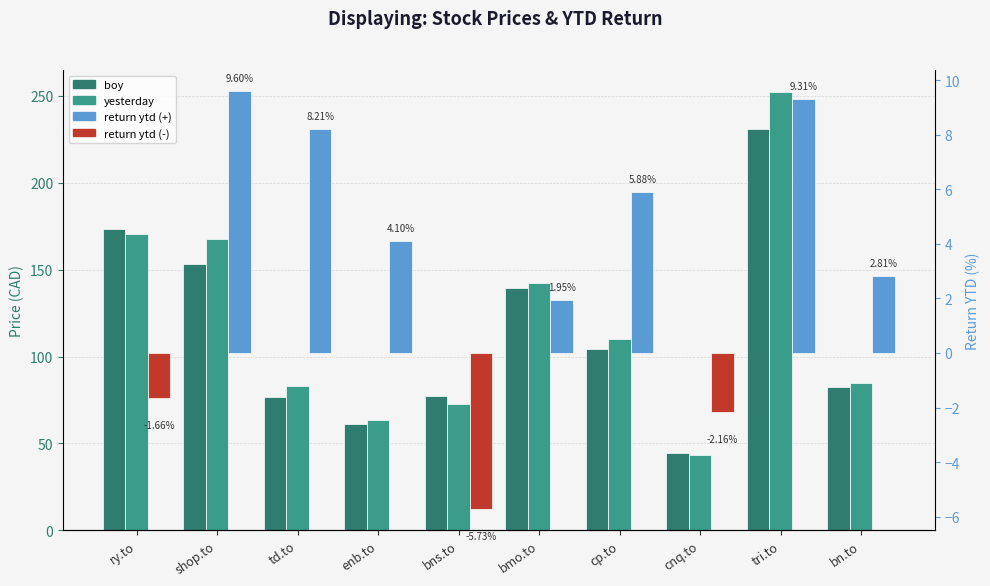

Which series has the widest spread of values?

yesterday